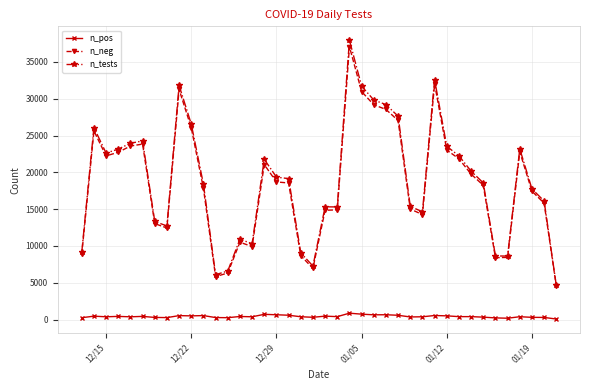

What is the maximum value for n_neg?

37076